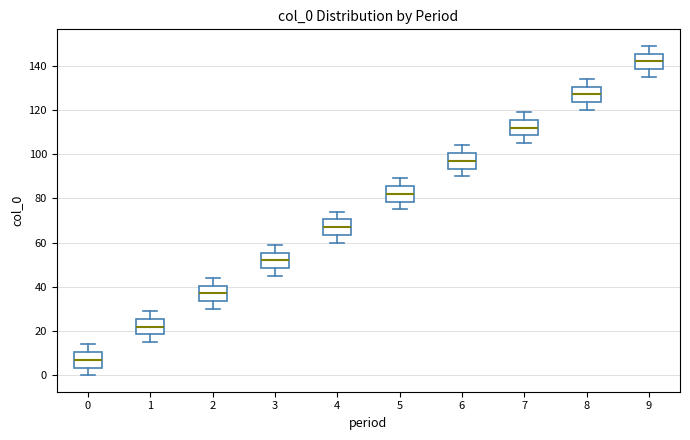

Reading left to right, read every box against the y-axis: the position of its median line, the range the box covers, and the ends of its whiskers. The values are not printed on the chart, so give them approximately, as read against the axis.

0: median 8, box 4 to 10, whiskers 0 to 14
1: median 22, box 18 to 26, whiskers 16 to 30
2: median 38, box 34 to 40, whiskers 30 to 44
3: median 52, box 48 to 56, whiskers 46 to 60
4: median 68, box 64 to 70, whiskers 60 to 74
5: median 82, box 78 to 86, whiskers 76 to 90
6: median 98, box 94 to 100, whiskers 90 to 104
7: median 112, box 108 to 116, whiskers 106 to 120
8: median 128, box 124 to 130, whiskers 120 to 134
9: median 142, box 138 to 146, whiskers 136 to 150